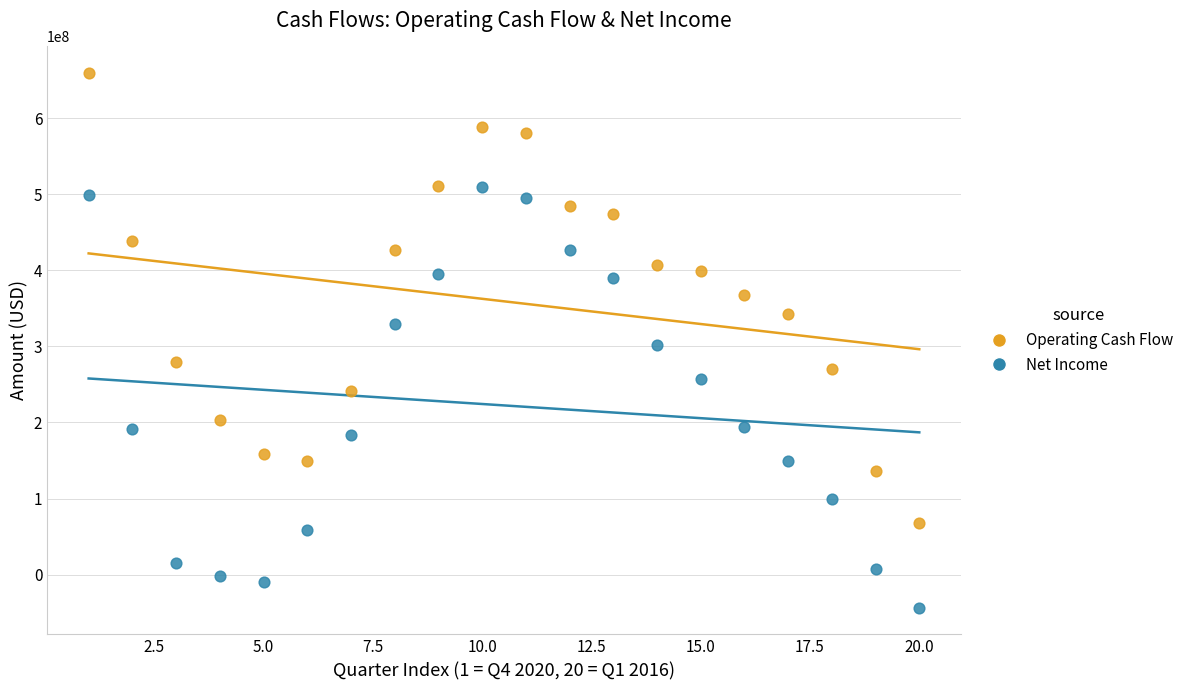

Which series has the widest spread of Y values?

Operating Cash Flow